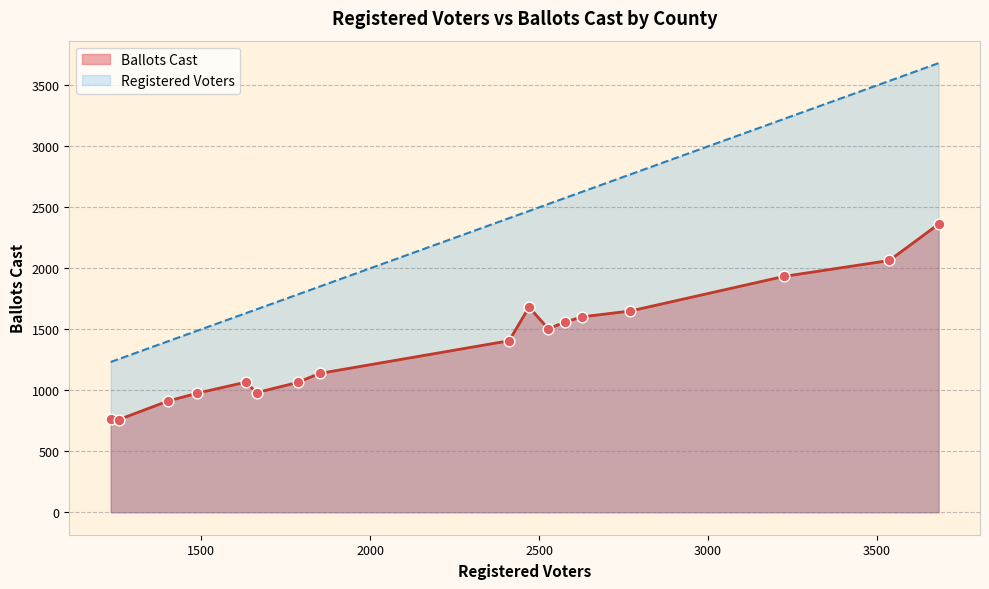

Which series has the largest total across all categories?

Registered Voters